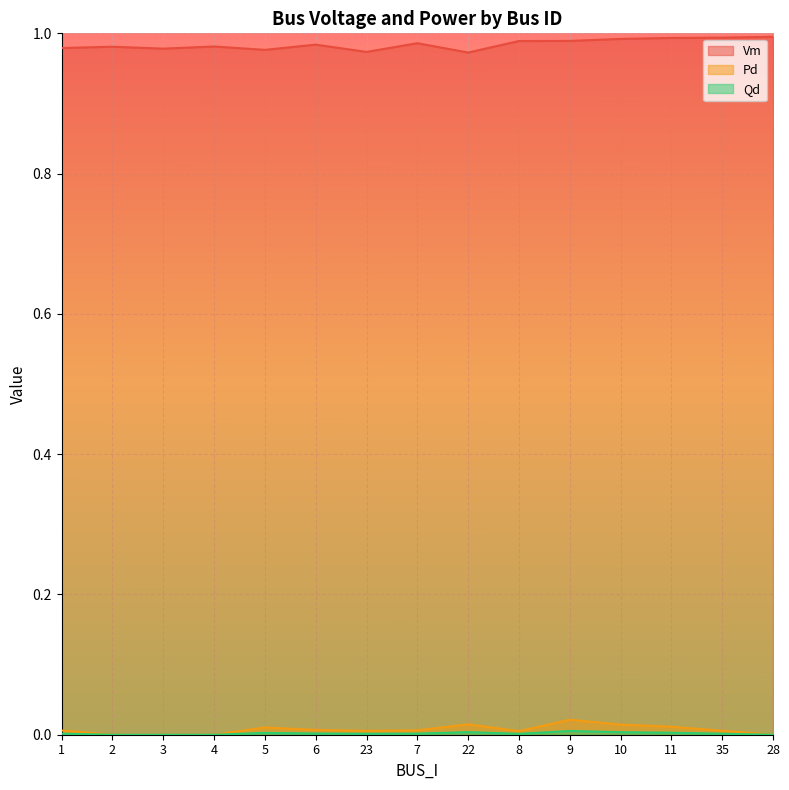

Count the number of categories in the chart.

15